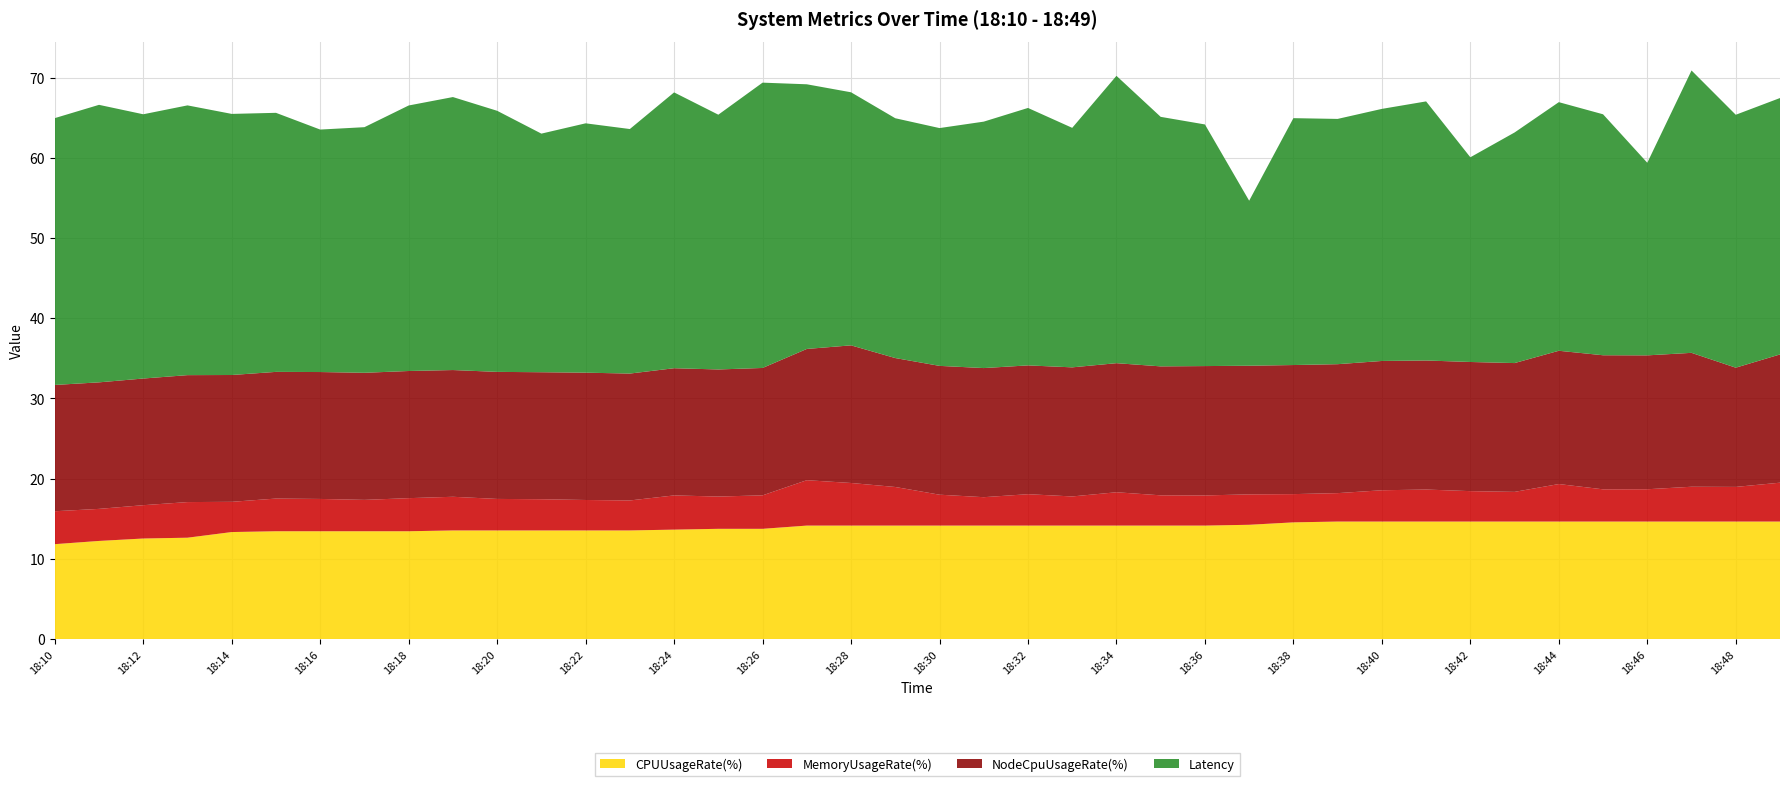

Reading right to left, transcribe all the data shown in this chart.

CPUUsageRate(%): 18:49=14.6	18:48=14.6	18:47=14.6	18:46=14.6	18:45=14.6	18:44=14.6	18:43=14.6	18:42=14.6	18:41=14.6	18:40=14.6	18:39=14.6	18:38=14.5	18:37=14.2	18:36=14.1	18:35=14.1	18:34=14.1	18:33=14.1	18:32=14.1	18:31=14.1	18:30=14.1	18:29=14.1	18:28=14.1	18:27=14.1	18:26=13.7	18:25=13.7	18:24=13.6	18:23=13.5	18:22=13.5	18:21=13.5	18:20=13.5	18:19=13.5	18:18=13.4	18:17=13.4	18:16=13.4	18:15=13.4	18:14=13.3	18:13=12.6	18:12=12.5	18:11=12.2	18:10=11.8
MemoryUsageRate(%): 18:49=4.8	18:48=4.3	18:47=4.3	18:46=4.0	18:45=4.0	18:44=4.7	18:43=3.7	18:42=3.8	18:41=4.0	18:40=3.9	18:39=3.5	18:38=3.5	18:37=3.8	18:36=3.8	18:35=3.8	18:34=4.2	18:33=3.6	18:32=3.9	18:31=3.5	18:30=3.9	18:29=4.8	18:28=5.3	18:27=5.7	18:26=4.2	18:25=4.0	18:24=4.3	18:23=3.7	18:22=3.8	18:21=3.9	18:20=3.9	18:19=4.2	18:18=4.1	18:17=3.9	18:16=4.0	18:15=4.1	18:14=3.8	18:13=4.4	18:12=4.2	18:11=4.0	18:10=4.1
NodeCpuUsageRate(%): 18:49=16.0	18:48=14.9	18:47=16.7	18:46=16.7	18:45=16.7	18:44=16.6	18:43=16.1	18:42=16.1	18:41=16.1	18:40=16.1	18:39=16.1	18:38=16.1	18:37=16.0	18:36=16.1	18:35=16.1	18:34=16.1	18:33=16.1	18:32=16.1	18:31=16.1	18:30=16.1	18:29=16.1	18:28=17.2	18:27=16.4	18:26=15.9	18:25=15.8	18:24=15.9	18:23=15.8	18:22=15.9	18:21=15.8	18:20=15.8	18:19=15.8	18:18=15.9	18:17=15.8	18:16=15.8	18:15=15.8	18:14=15.8	18:13=15.8	18:12=15.8	18:11=15.8	18:10=15.7
Latency: 18:49=32.0	18:48=31.5	18:47=35.2	18:46=24.0	18:45=30.0	18:44=31.0	18:43=28.8	18:42=25.5	18:41=32.3	18:40=31.4	18:39=30.6	18:38=30.8	18:37=20.6	18:36=30.1	18:35=31.1	18:34=35.8	18:33=29.9	18:32=32.1	18:31=30.7	18:30=29.7	18:29=29.9	18:28=31.6	18:27=33.0	18:26=35.6	18:25=31.8	18:24=34.4	18:23=30.5	18:22=31.1	18:21=29.8	18:20=32.6	18:19=34.0	18:18=33.1	18:17=30.6	18:16=30.2	18:15=32.3	18:14=32.6	18:13=33.6	18:12=33.0	18:11=34.6	18:10=33.3